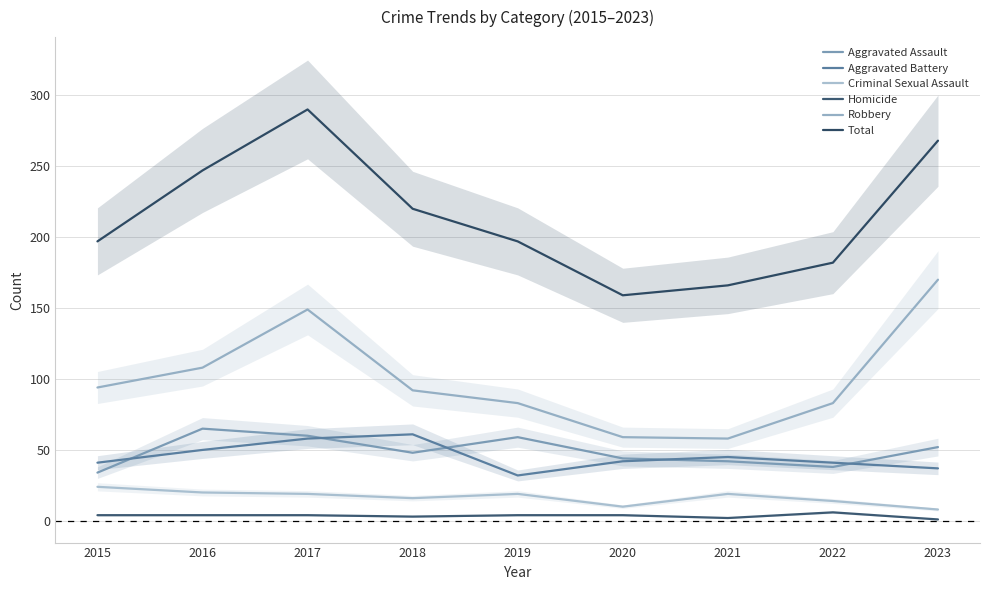

Is it true that Criminal Sexual Assault equals 9 at 2019?

False